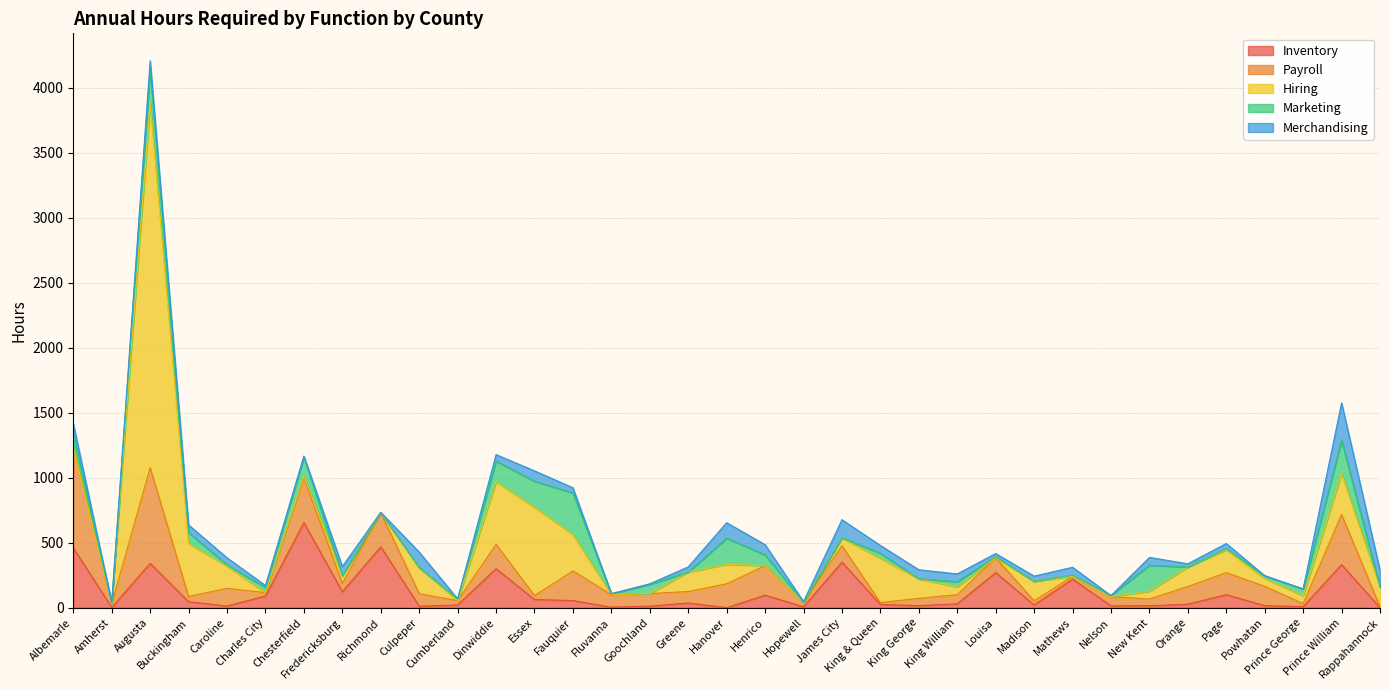

Count the number of categories in the chart.

35